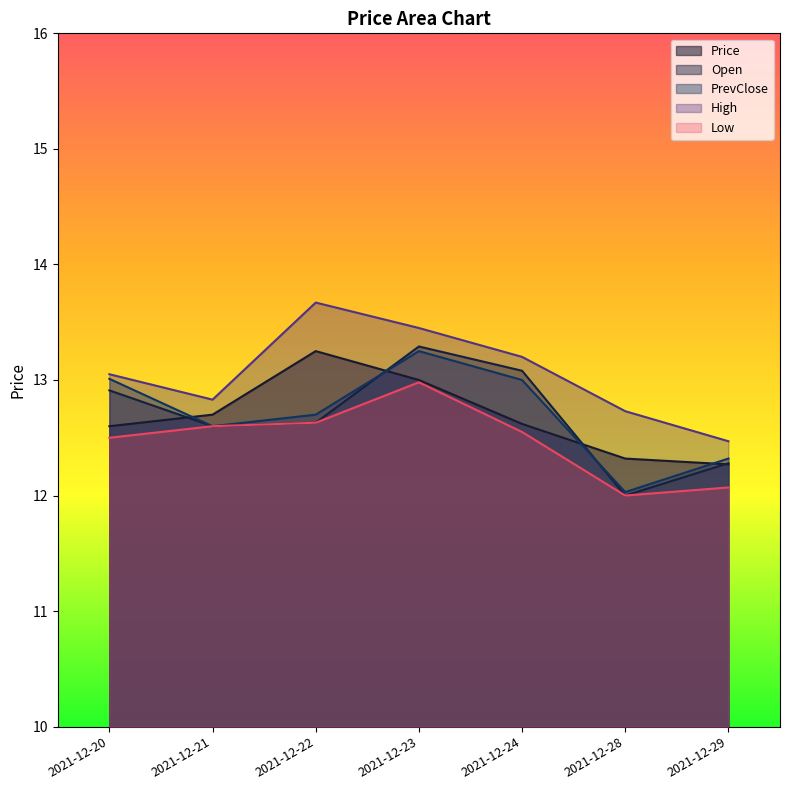

Which series has the largest total across all categories?

High